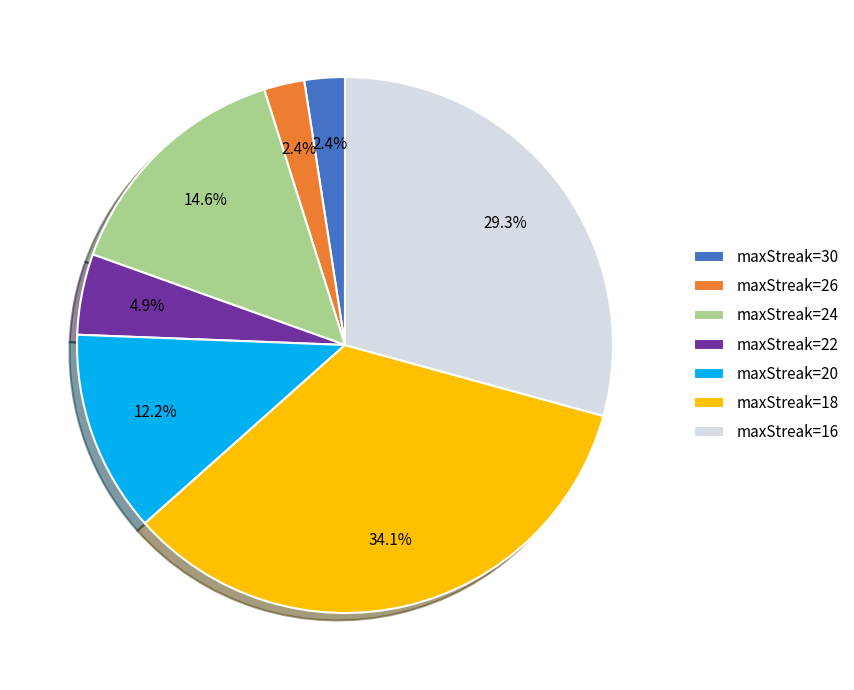

Which has a higher value, maxStreak=18 or maxStreak=20?

maxStreak=18